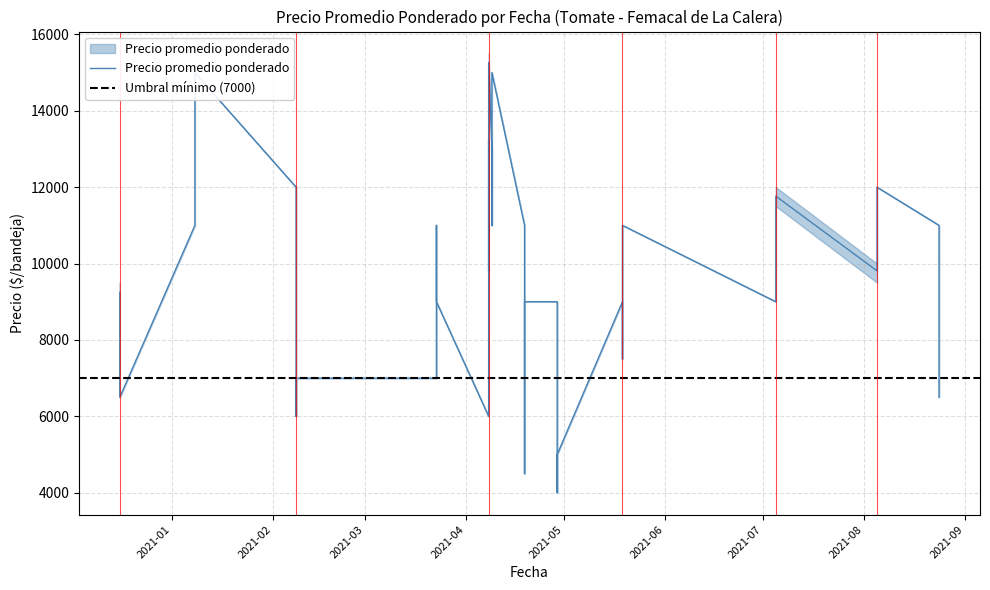

At which label is Precio minimo closest to 9500?

2021-08-05